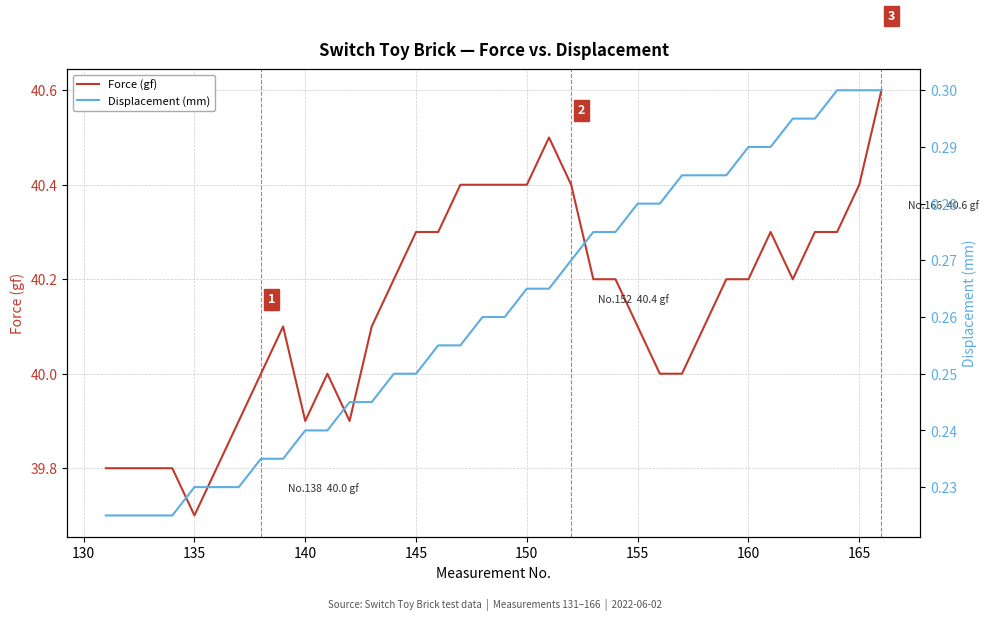

What is the lowest value of the Force (gf) series?

39.7